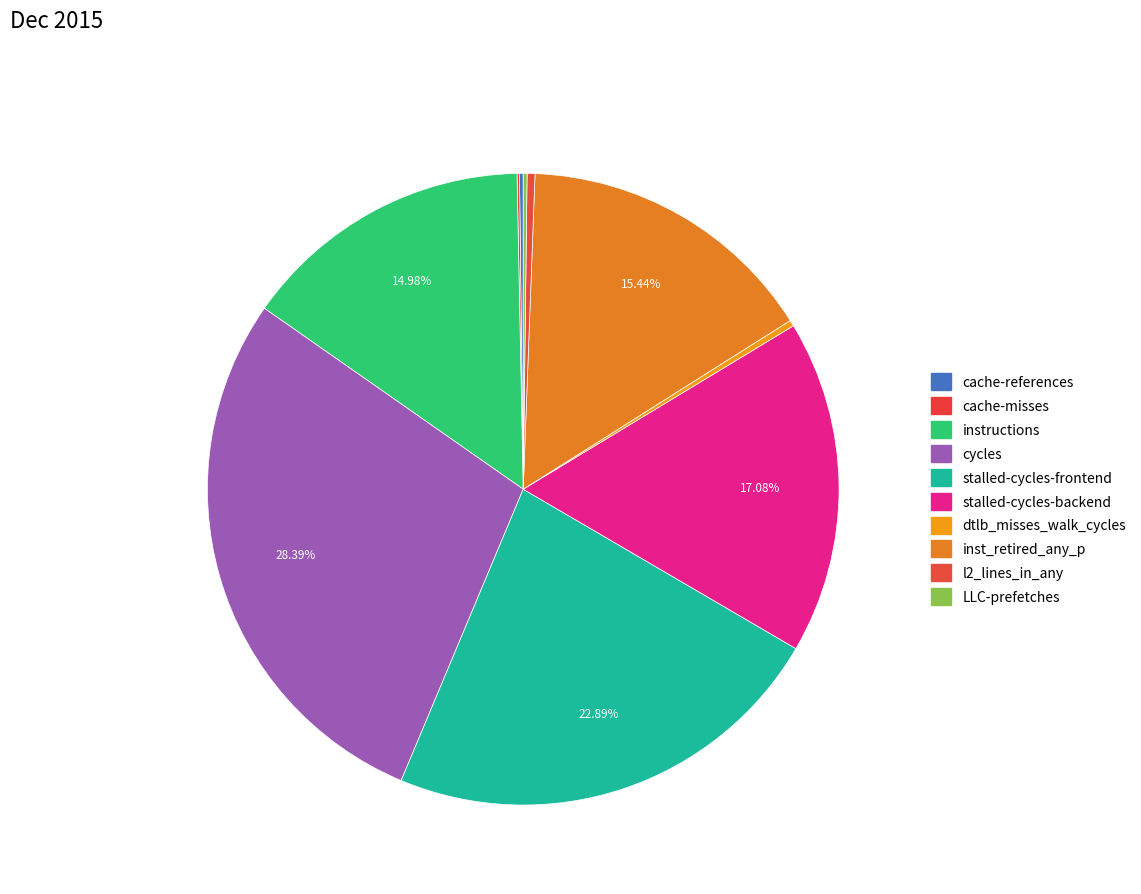

True or false: dtlb_misses_walk_cycles accounts for 1% of the total.

False